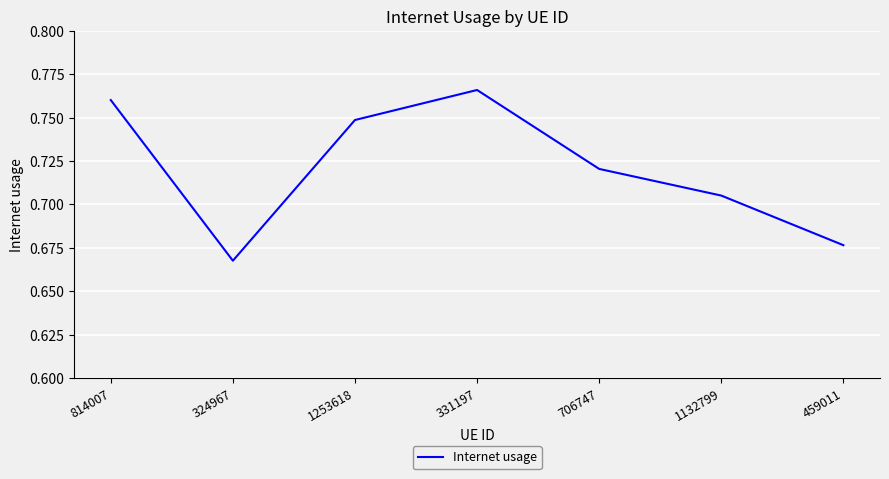

How many values are between 0 and 1?

7